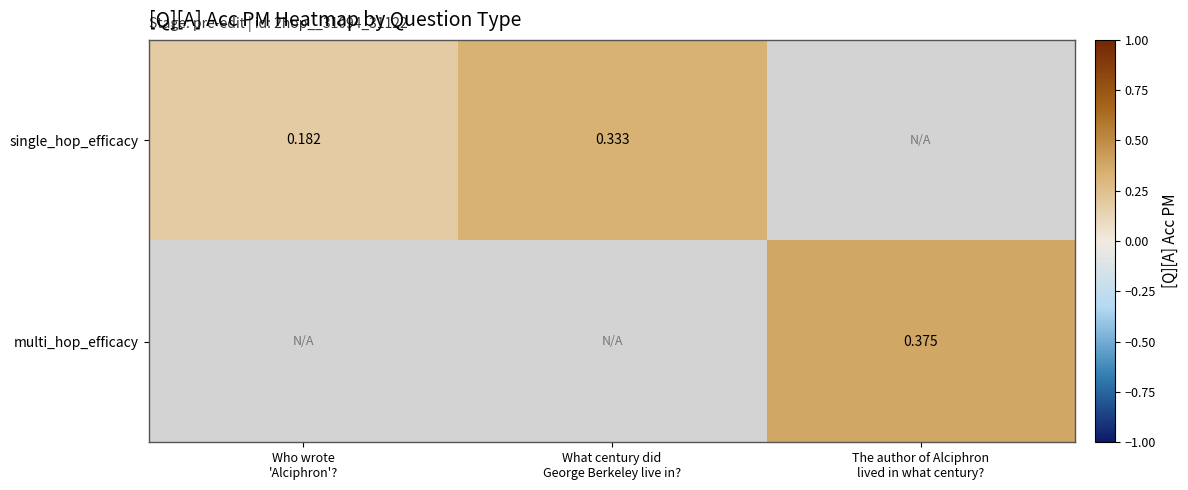

How many series are shown in this chart?

2